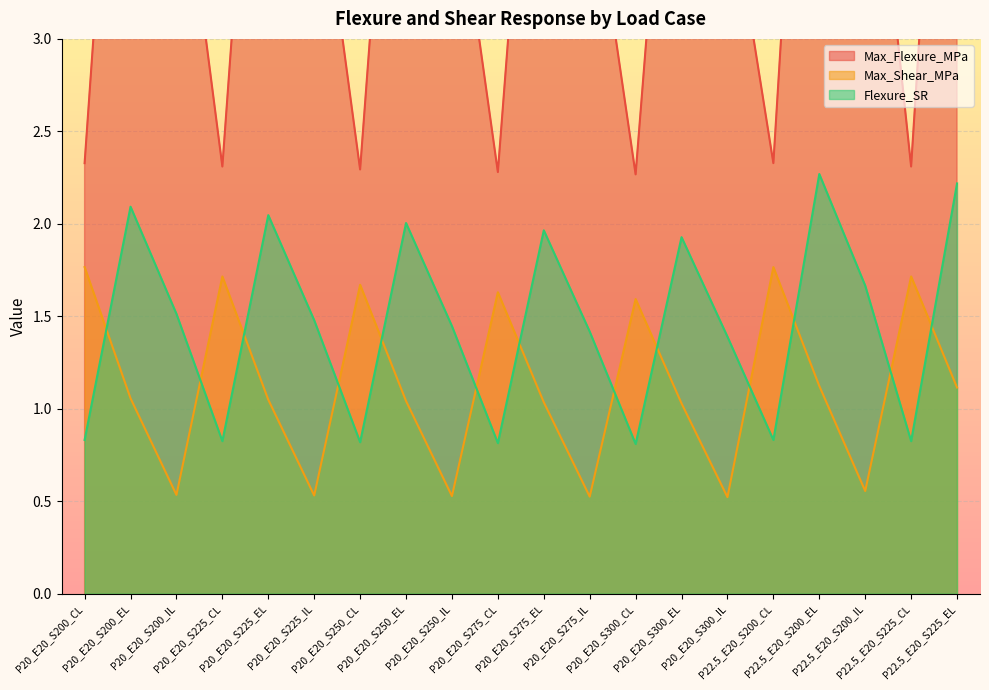

Where is the first local minimum for Max_Flexure_MPa?

P20_E20_S225_CL